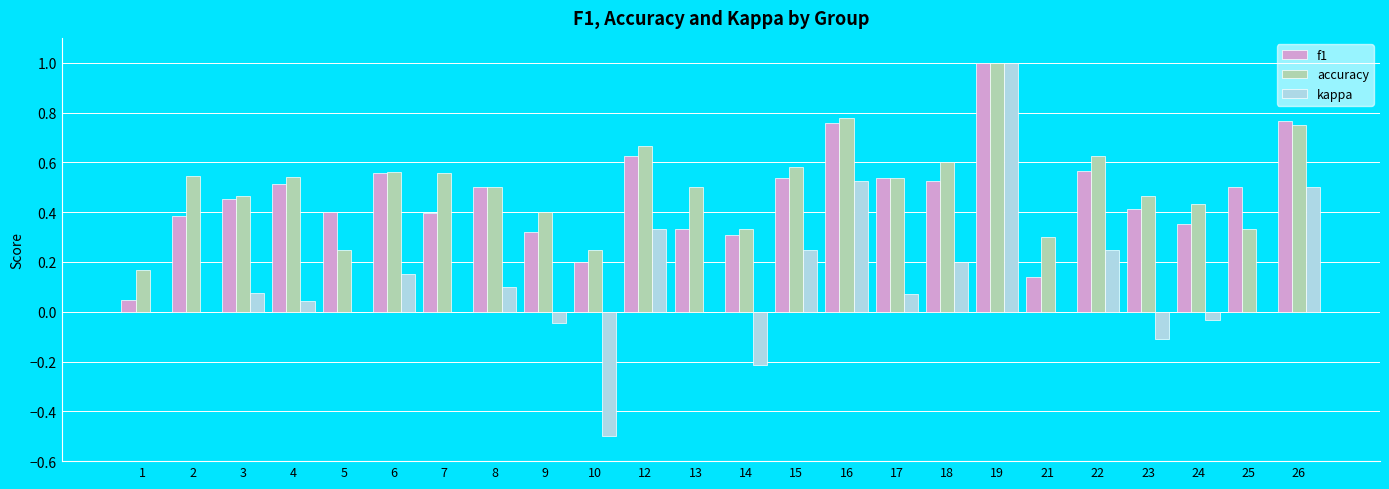

True or false: f1 has a value of 0.8 at 6.

False